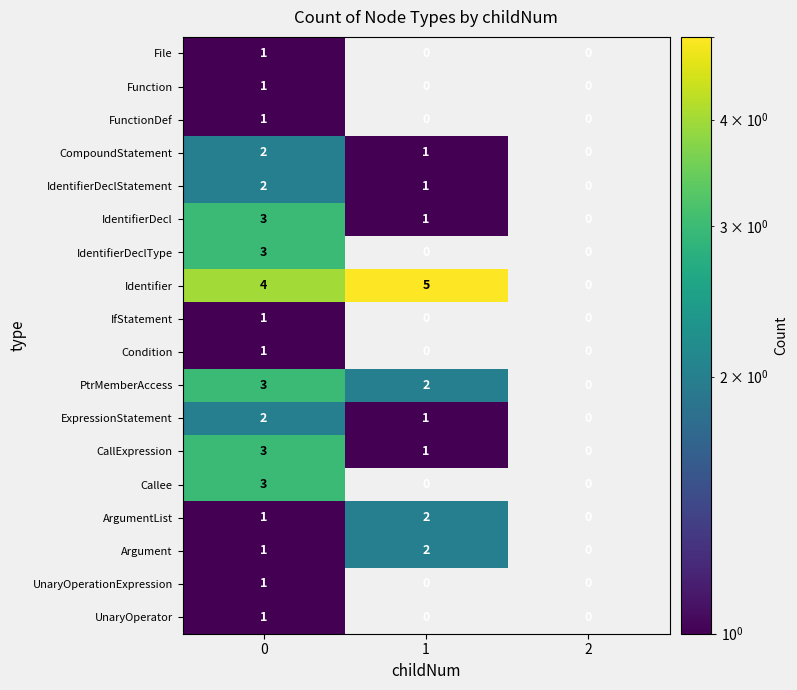

What is the total value across all series at 0?

34